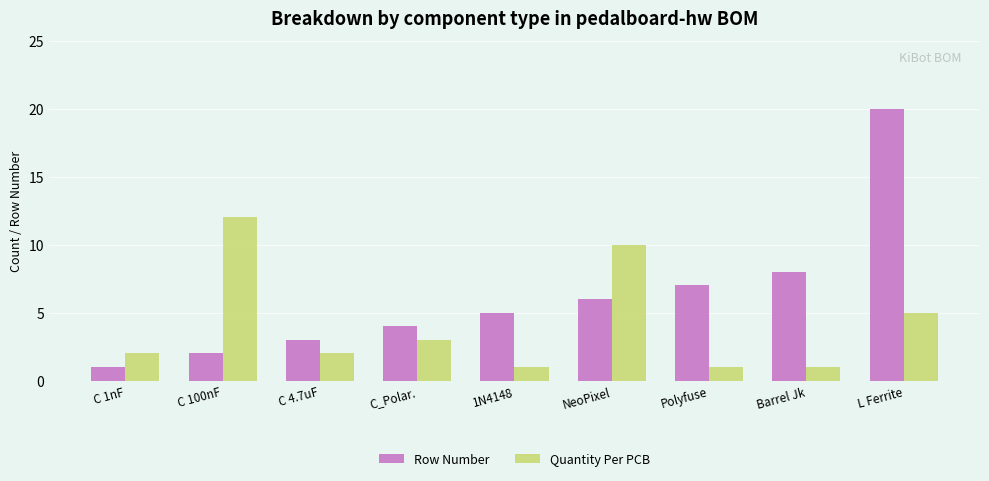

The value of Quantity Per PCB at 1N4148 is 1. True or false?

True